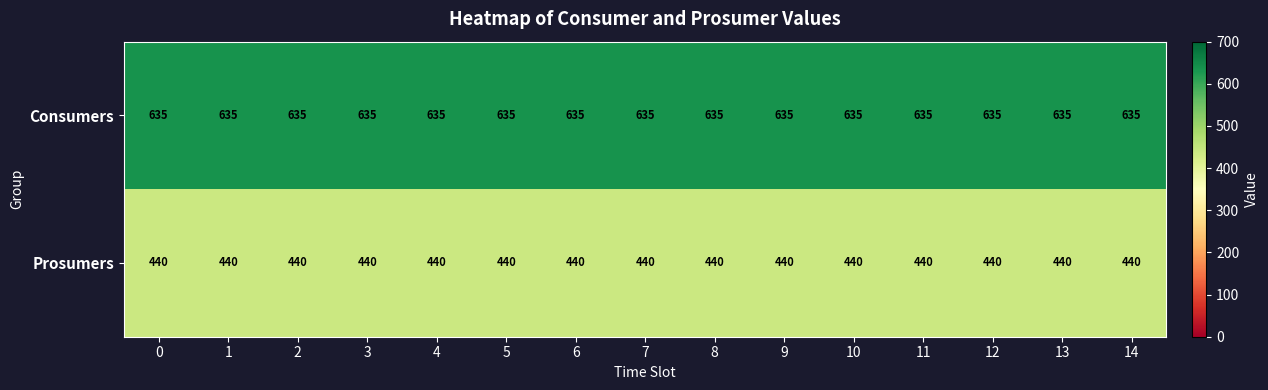

What is the greatest value displayed?

635